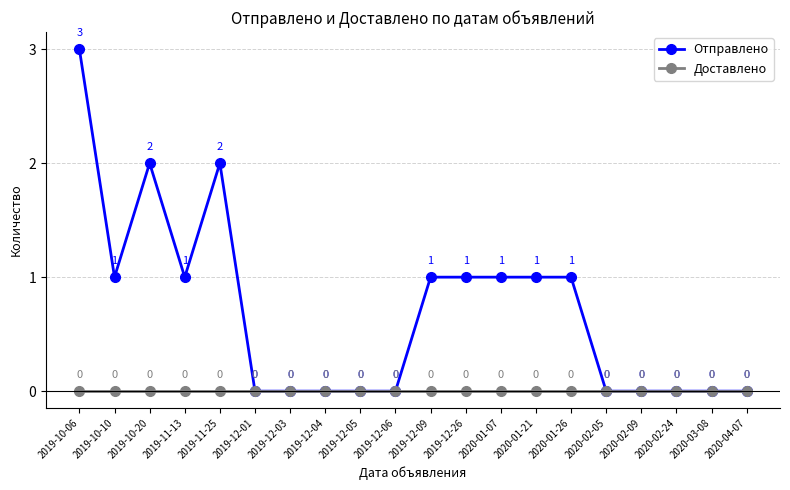

What position from the left is 2019-12-06?

10